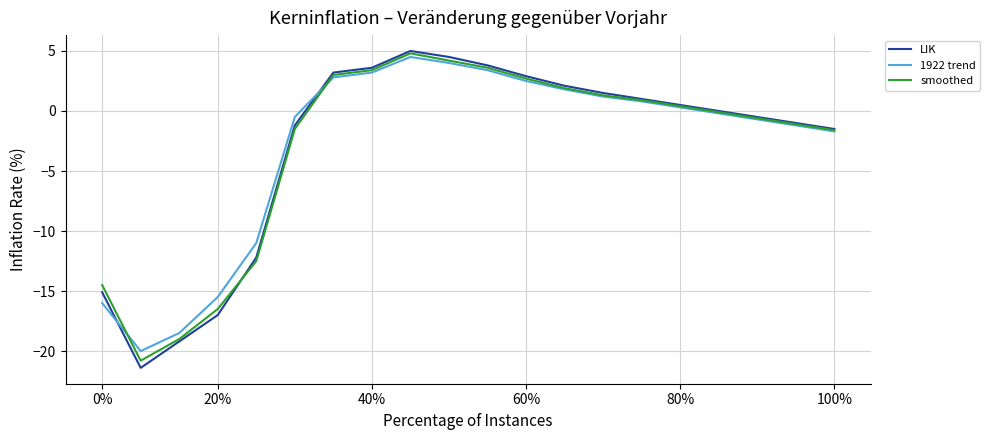

What is the maximum value for LIK?

5.0